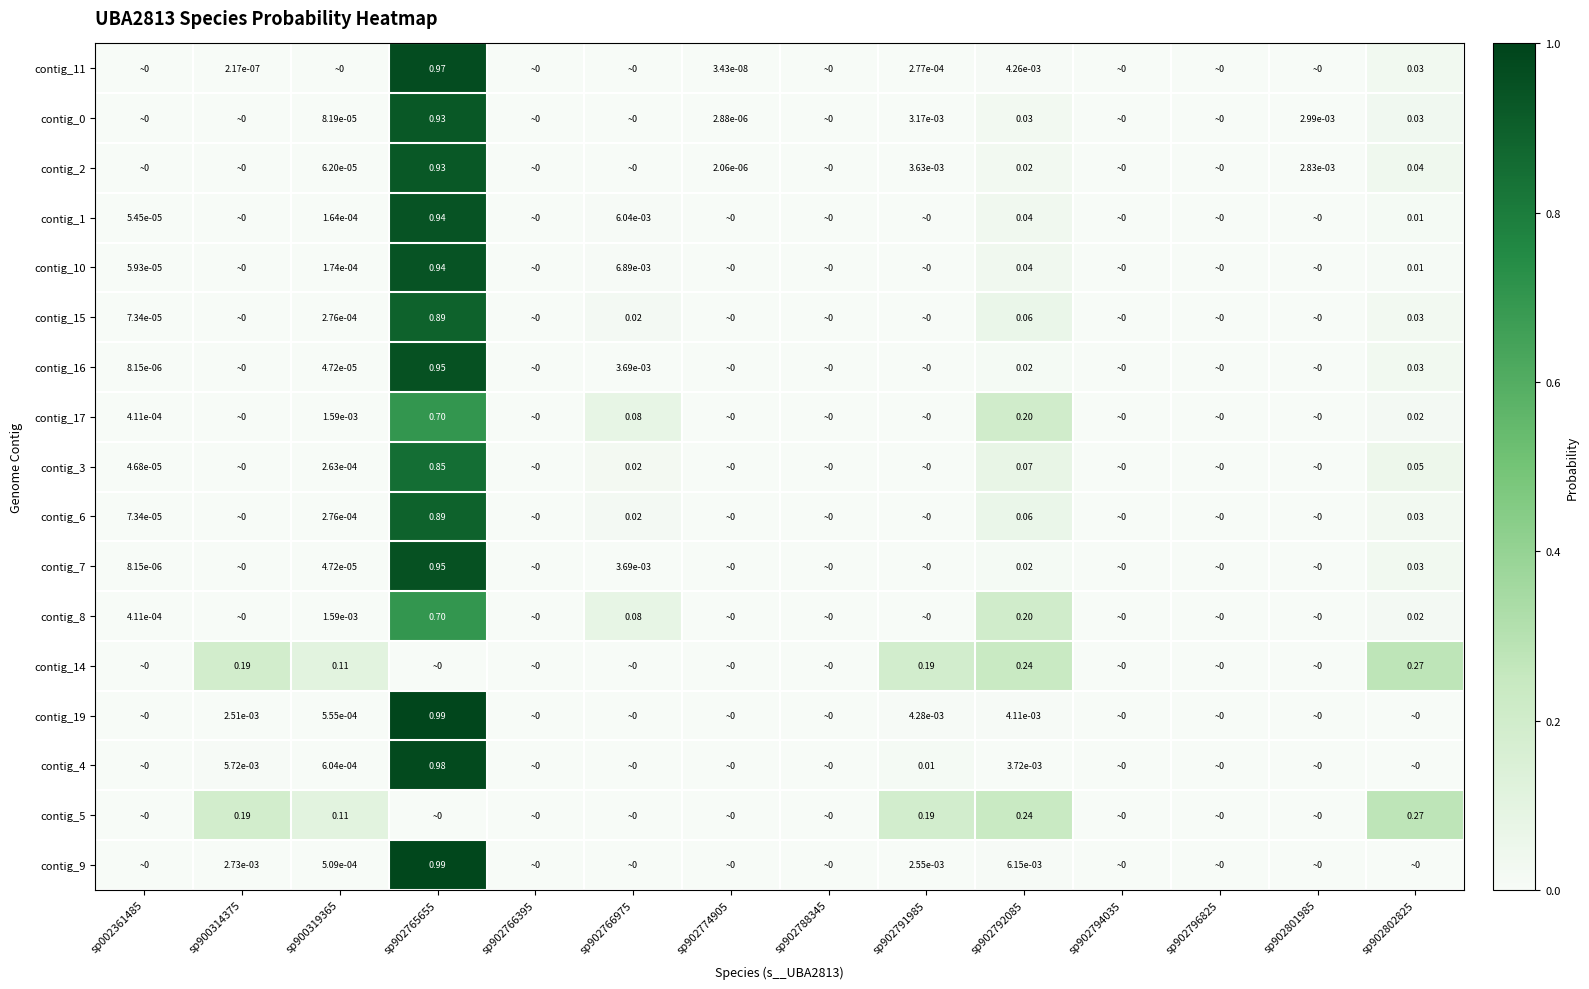

What is the difference between the contig_5 values at sp902802825 and sp902766395?

0.3